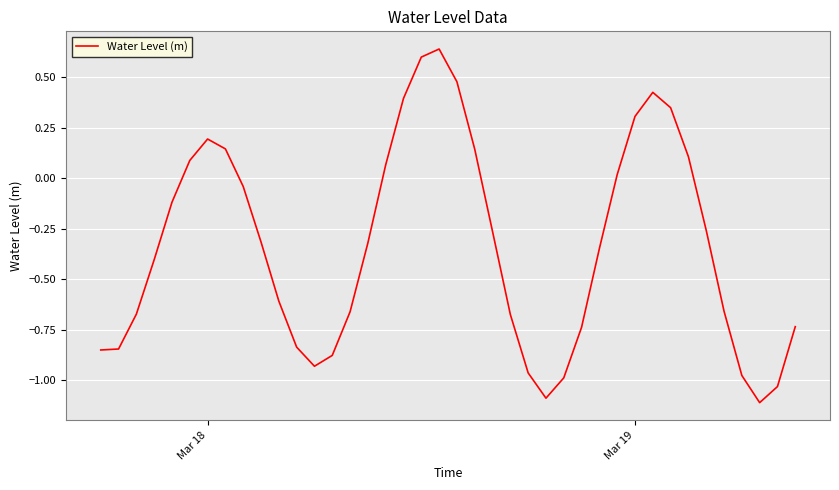

What is the minimum value shown in the chart?

-1.1